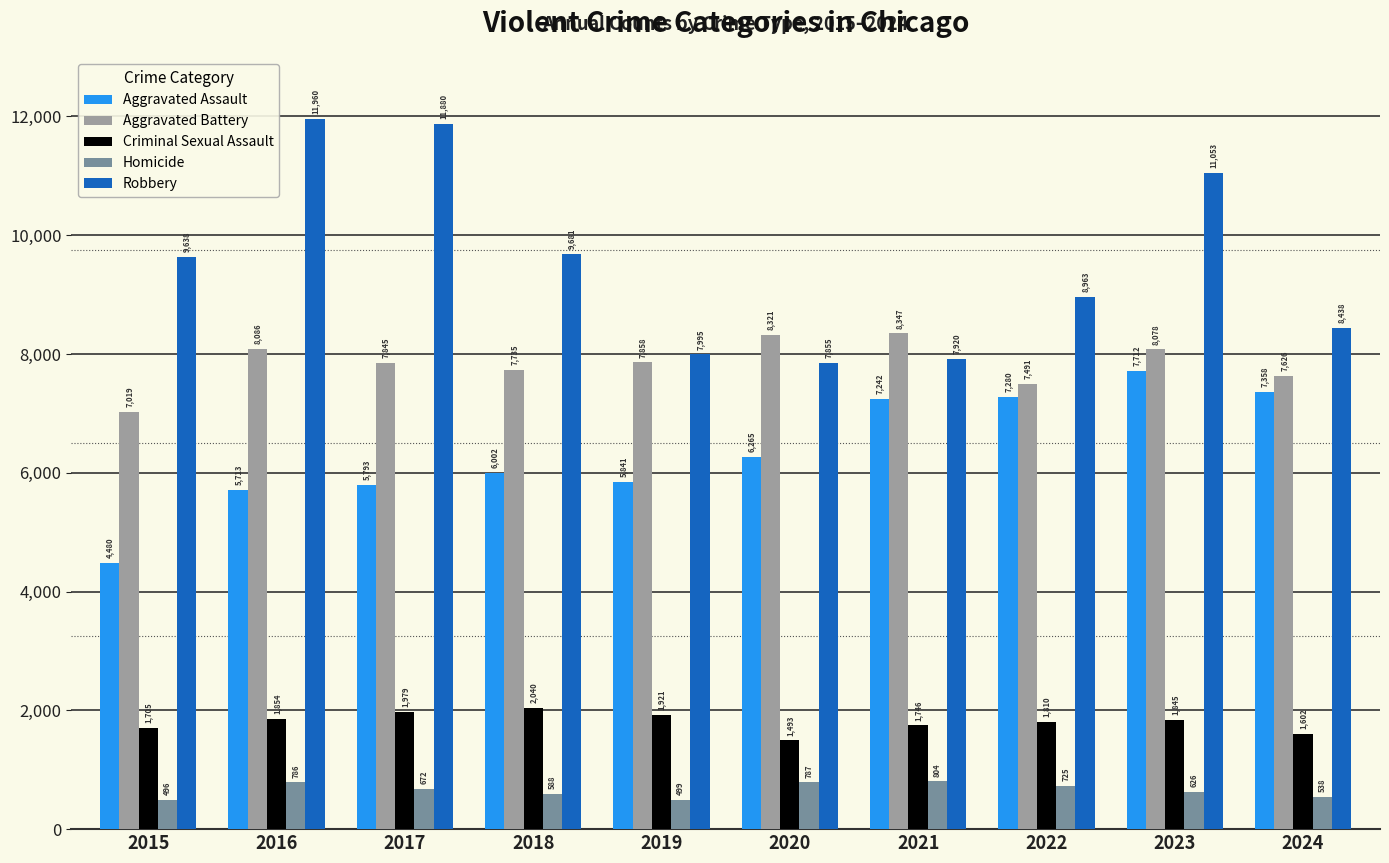

Is it true that Robbery equals 5901 at 2016?

False